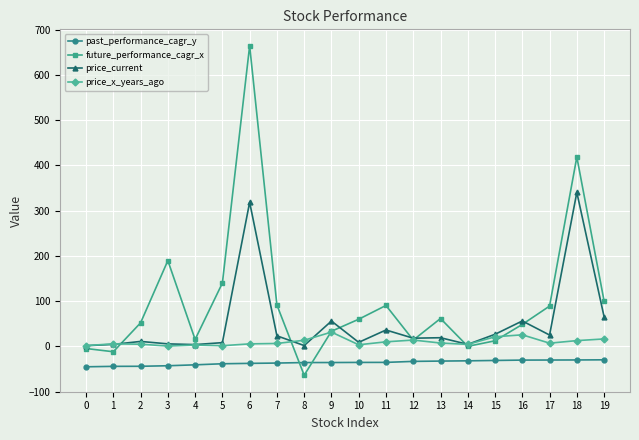

Rank the series by their average value, from highest to lowest.

future_performance_cagr_x, price_current, price_x_years_ago, past_performance_cagr_y